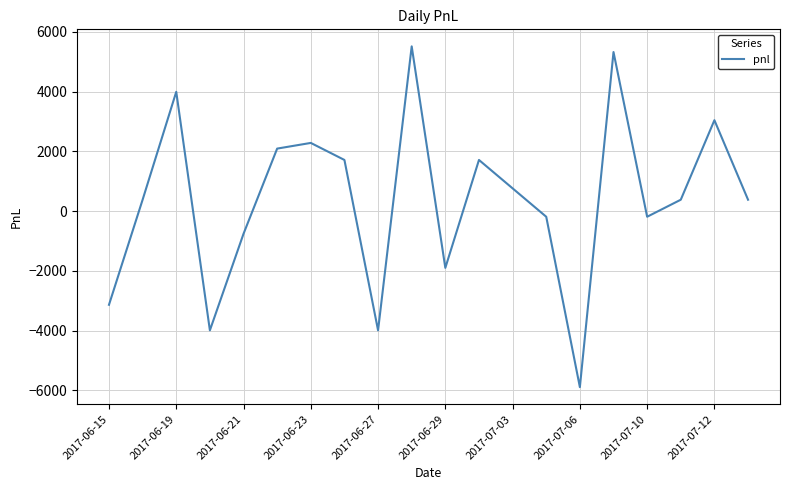

What is the difference between the maximum and minimum values?

11400